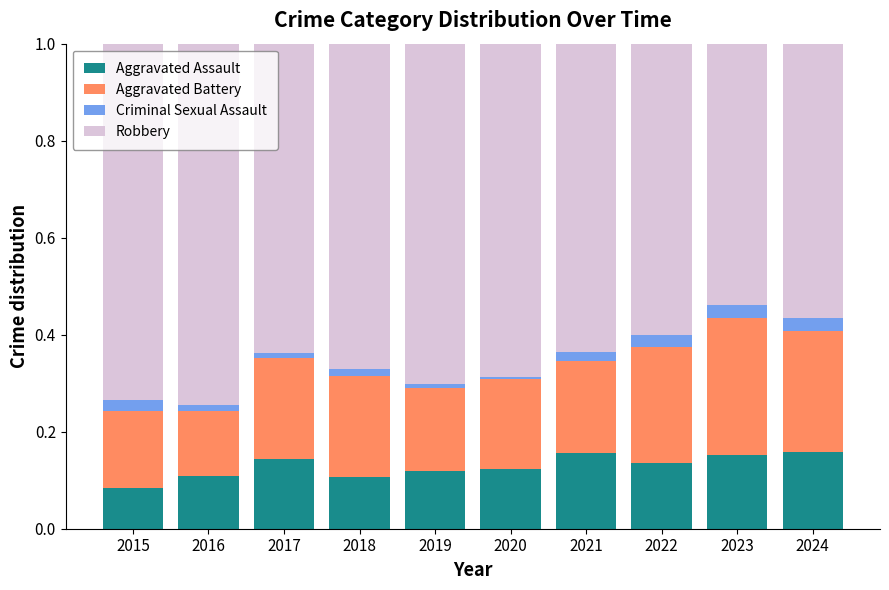

What is the total value across all series at 2022?

1.0